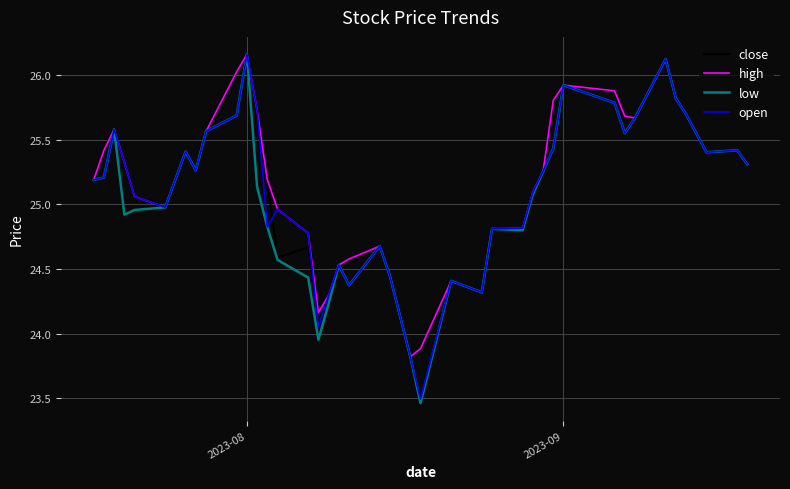

Which series has the widest spread of values?

low